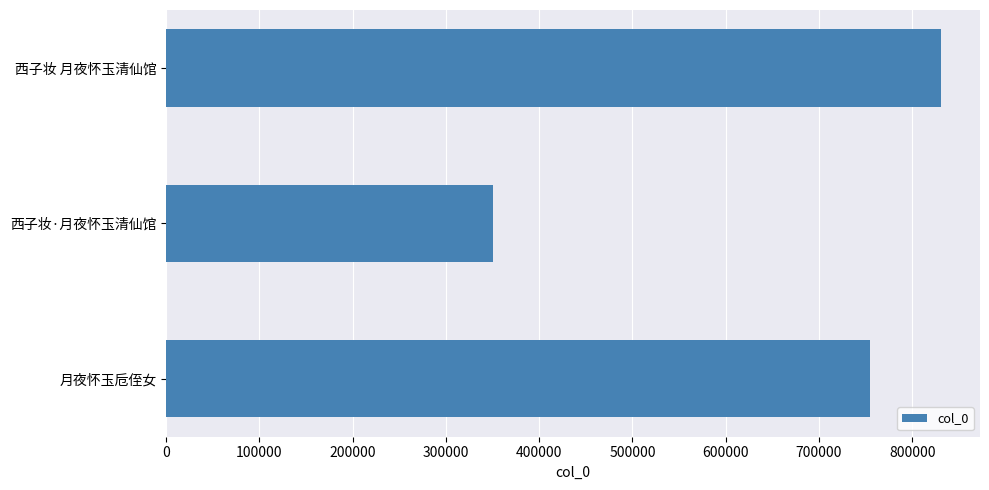

Between 月夜怀玉卮侄女 and 西子妆 月夜怀玉清仙馆, which is larger?

西子妆 月夜怀玉清仙馆